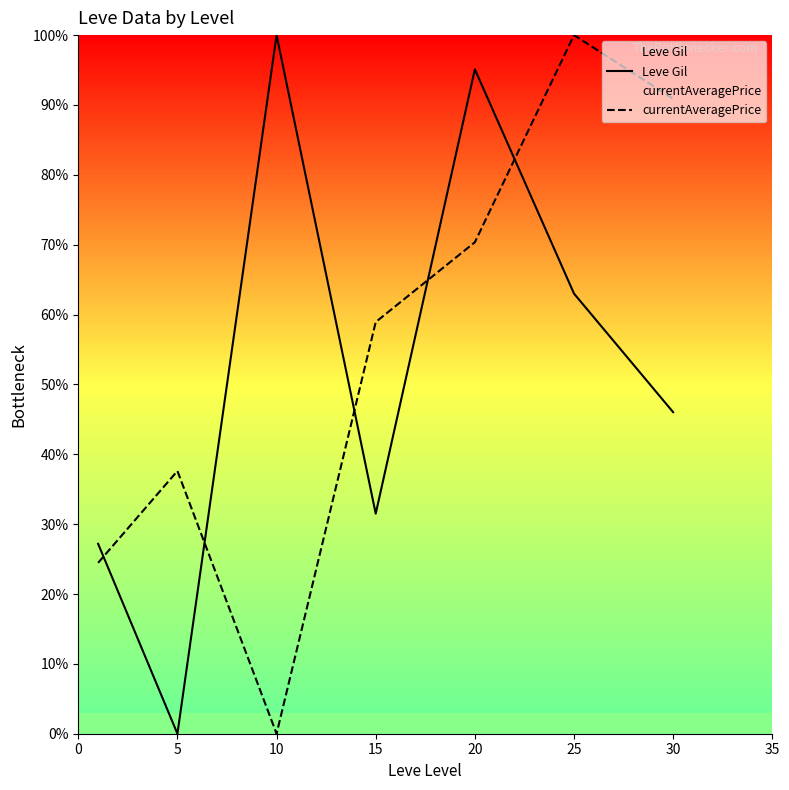

How many intersections are there between currentAveragePrice and Leve Gil?

5